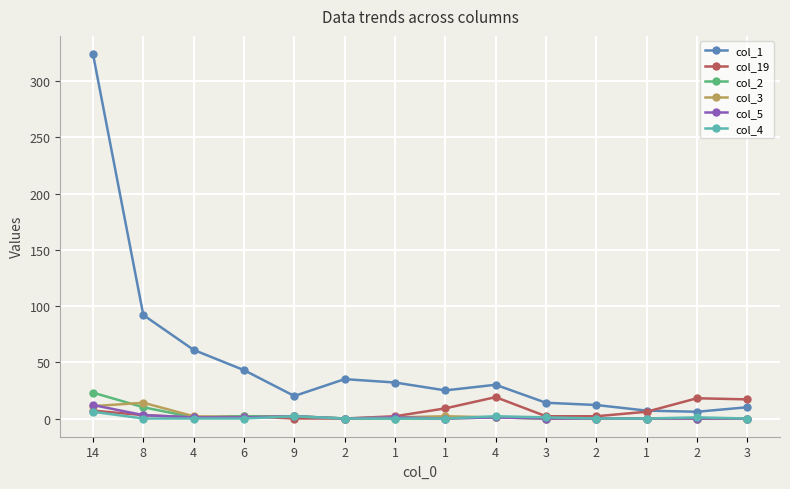

List the labels in order of col_1 value, largest first.

14, 8, 4, 6, 2, 1, 4, 1, 9, 3, 2, 3, 1, 2